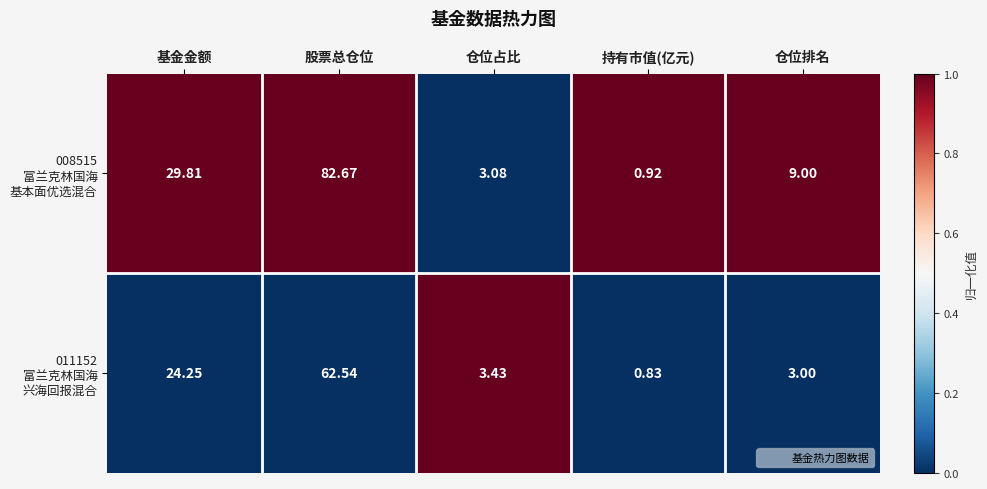

Count the number of data series in this chart.

2